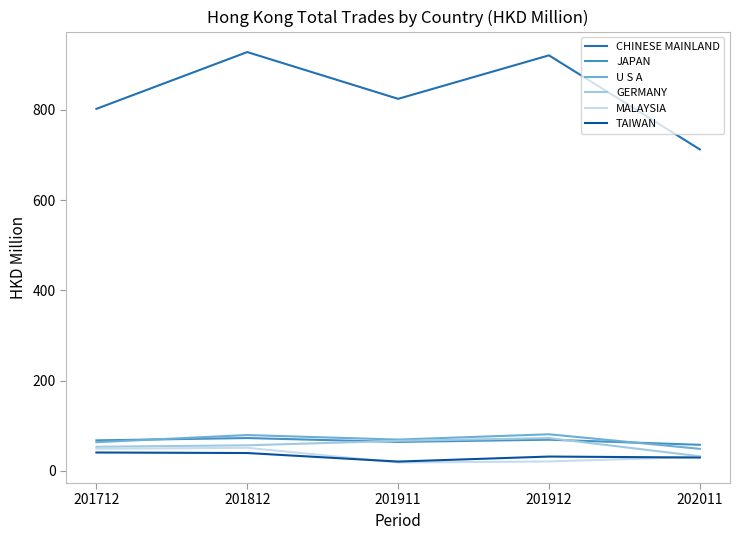

Which series changed the most between 201712 and 202011?

CHINESE MAINLAND